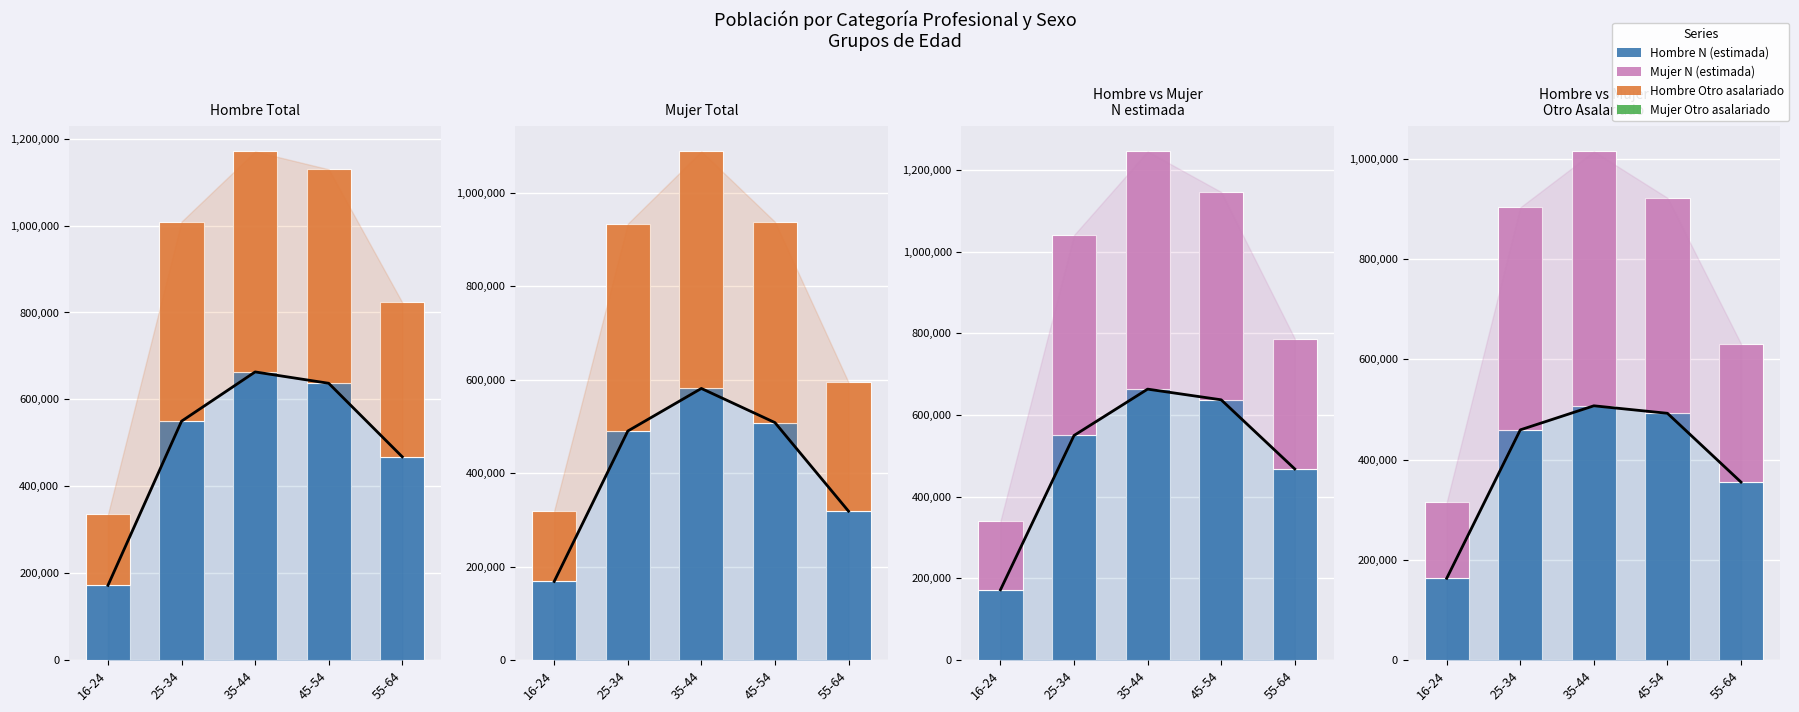

True or false: Hombre Otro asalariado has a value of 144025 at 55-64.

False